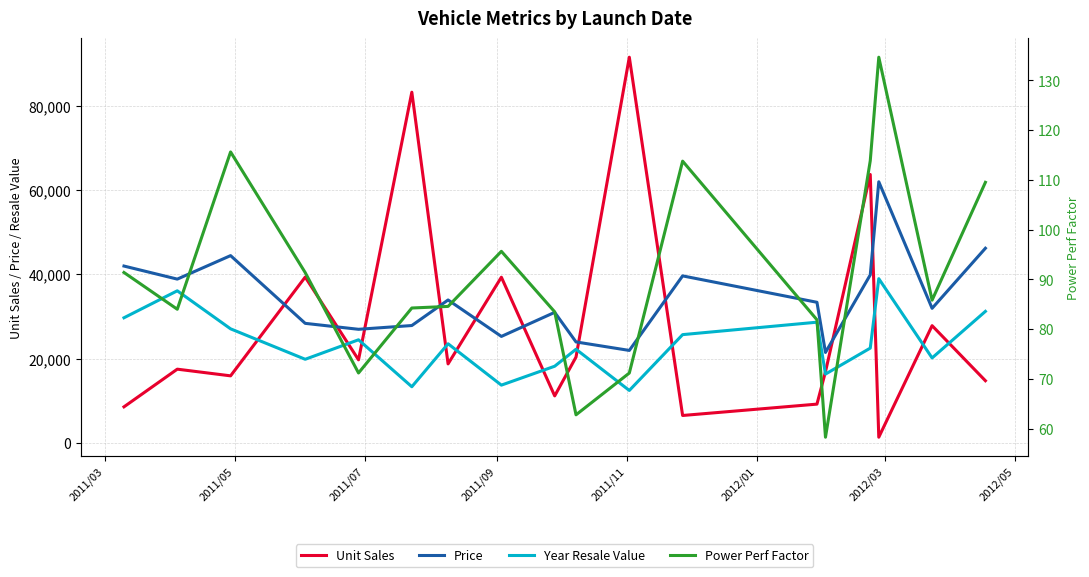

Reading left to right, list all the values displayed in this chart.

Unit Sales: 8588.0	17527.0	15943.0	39384.0	19747.0	83257.0	18780.0	39350.0	11185.0	20397.0	91561.0	6536.0	9231.0	16919.0	63729.0	1380.0	27851.0	14785.0
Price: 42000.0	38900.0	44475.0	28400.0	26990.0	27885.0	33950.0	25300.0	31010.0	23990.0	21975.0	39665.0	33400.0	21500.0	39895.0	62000.0	31965.0	46225.0
Year Resale Value: 29725.0	36125.0	27100.0	19875.0	24500.0	13360.0	23555.0	13740.0	18225.0	22255.0	12475.0	25725.0	28675.0	16360.0	22525.0	39000.0	20190.0	31245.0
Power Perf Factor: 91.4	84.0	115.6	91.4	71.2	84.2	84.6	95.6	83.5	62.8	71.2	113.8	81.9	58.3	113.8	134.7	85.8	109.5